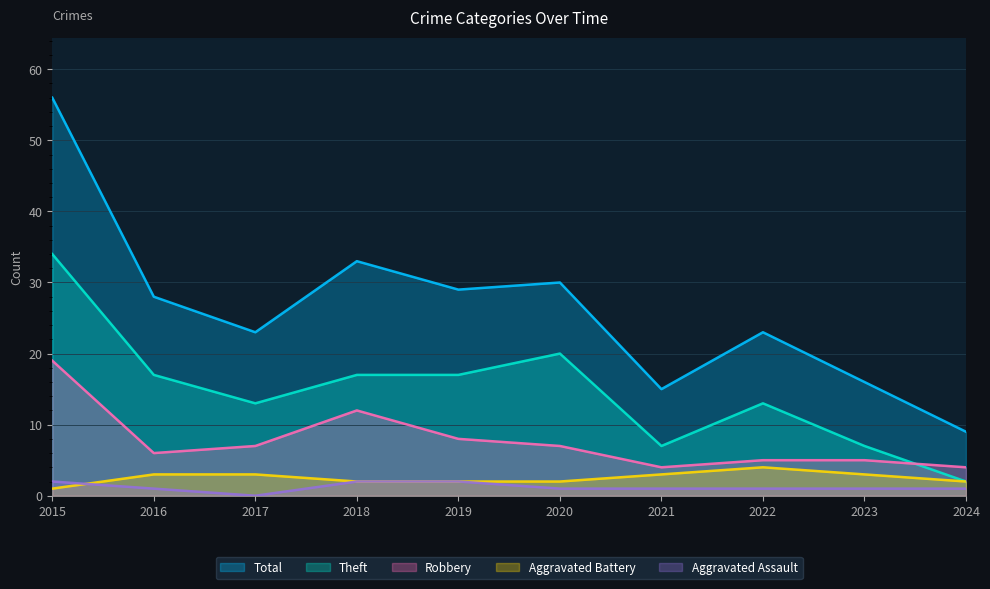

What is the value of the Theft point at the 1st from the left?

34